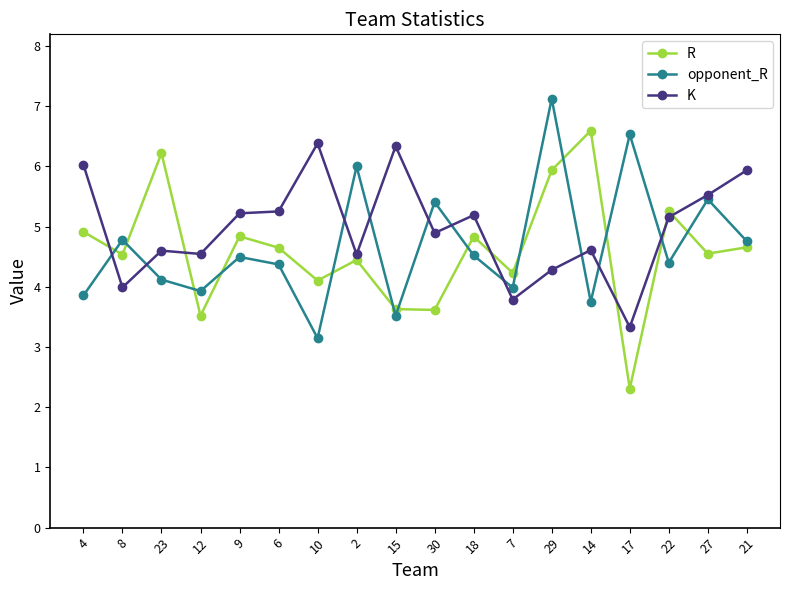

Which series has the largest range (max minus min)?

R